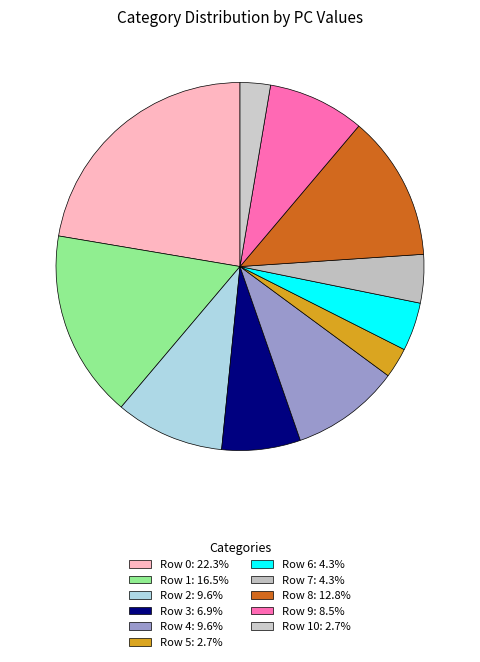

Rank the categories by value from highest to lowest.

Row 0, Row 1, Row 8, Row 2, Row 4, Row 9, Row 3, Row 6, Row 7, Row 5, Row 10